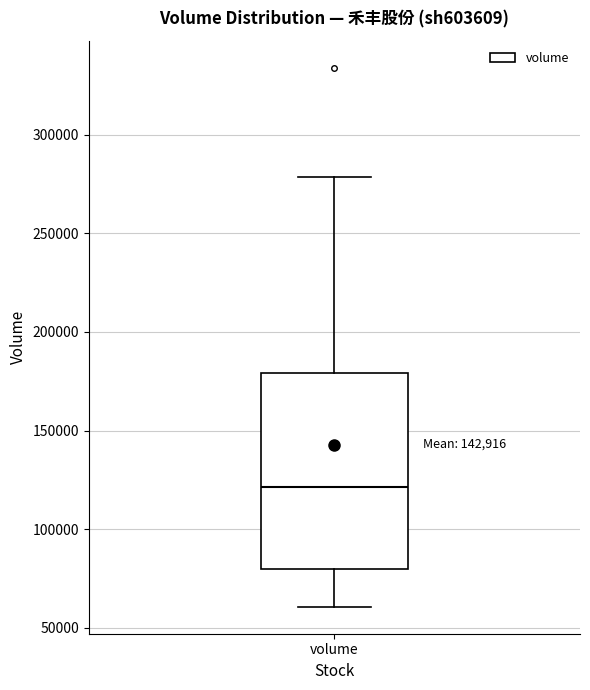

Transcribe this box plot: give where the median line is, the range the box spans, and where the two whiskers end, as read against the y-axis. The values are not printed on the chart, so give them approximately, as read against the axis.

median 120000, box 80000 to 180000, whiskers 60000 to 280000